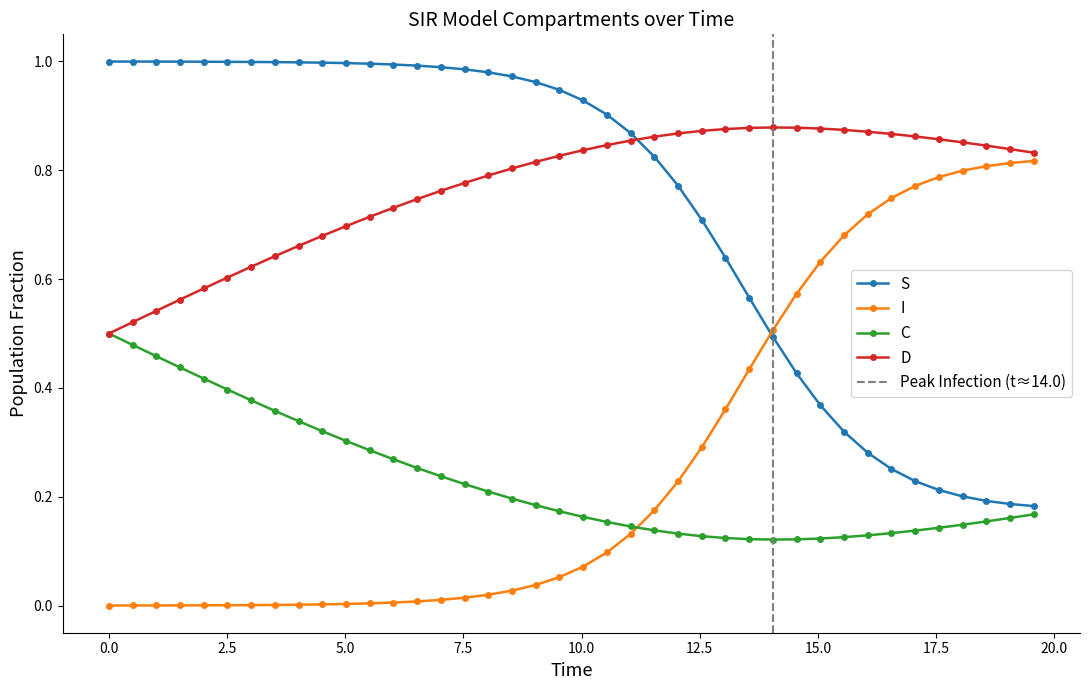

What is the maximum value shown in the chart?

1.0